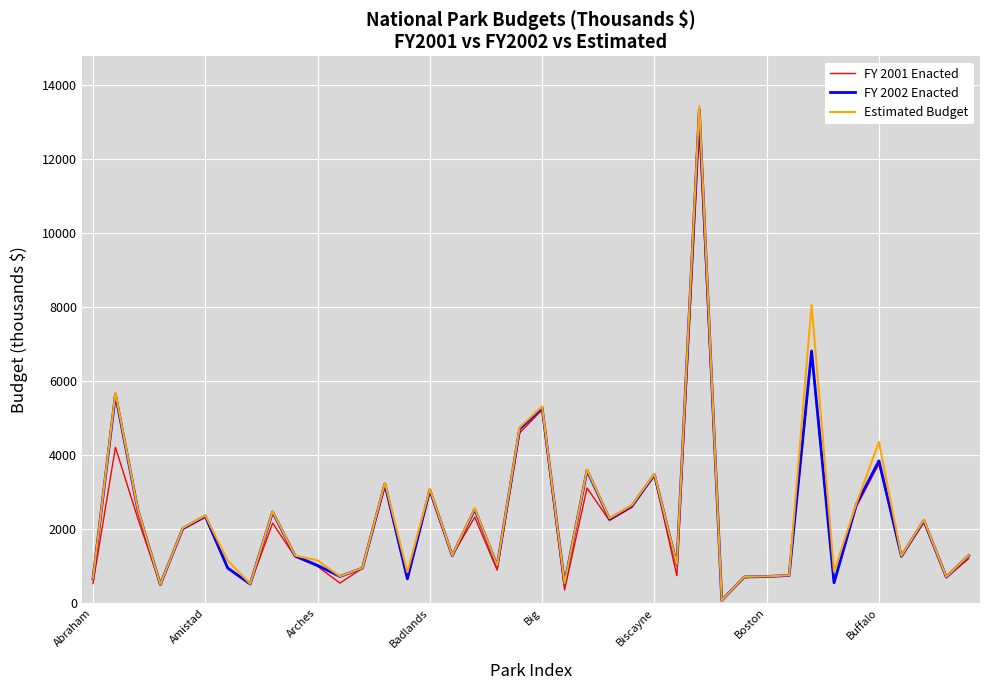

What is the difference between the second highest and minimum values in the FY 2001 Enacted series?

6632